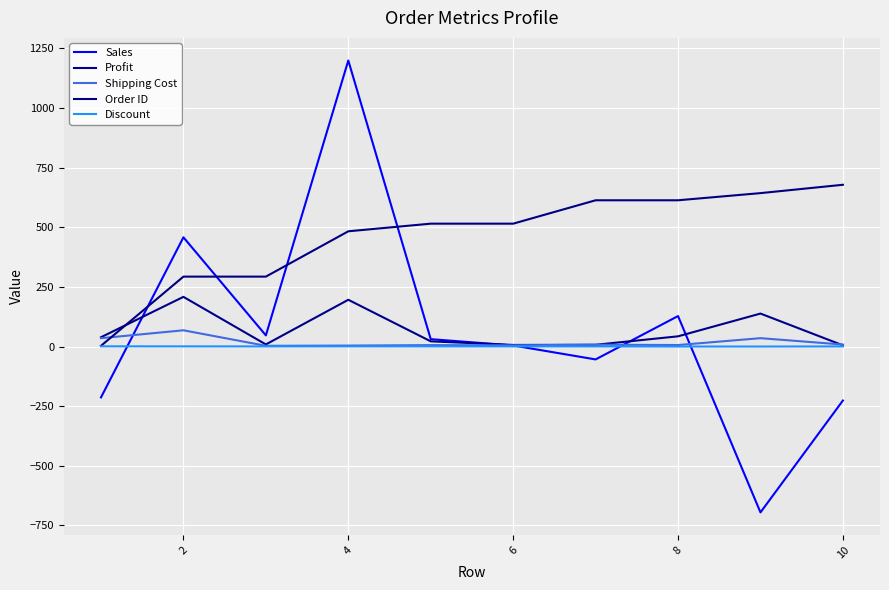

How many lines are shown in the chart?

5